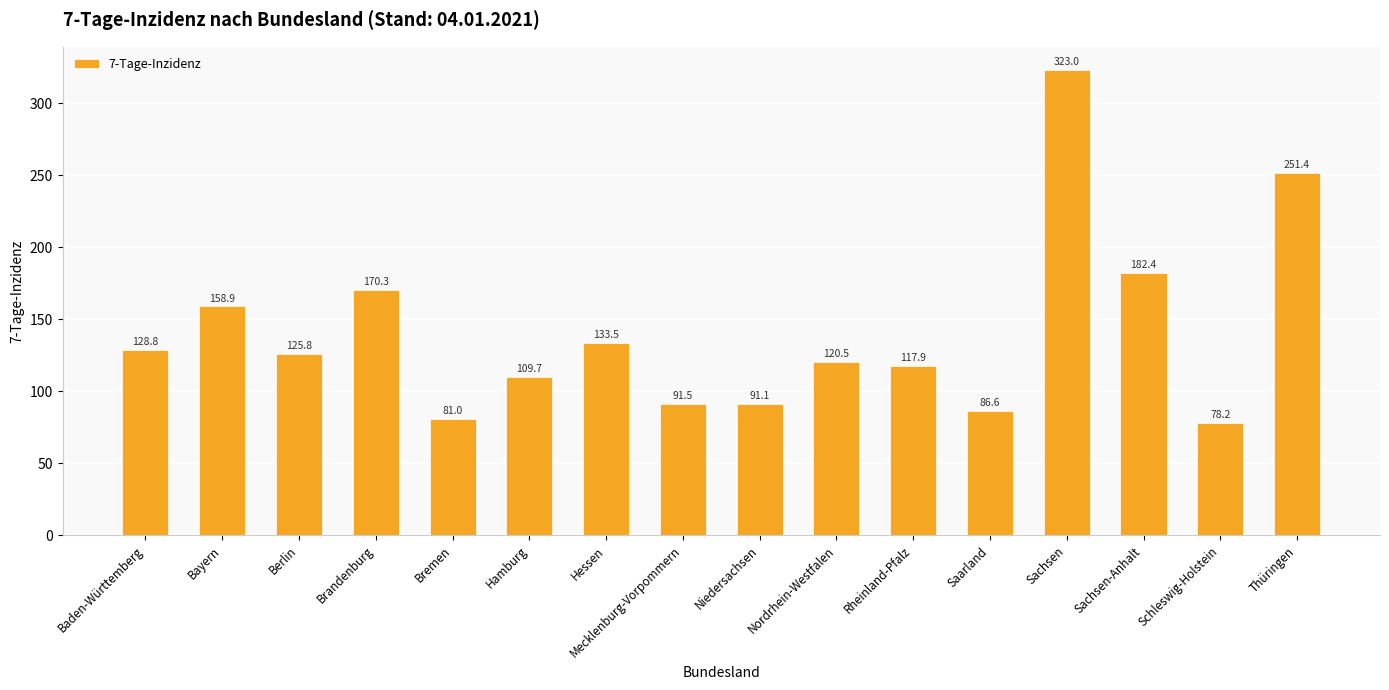

What is the difference between the maximum and second lowest values?

242.0